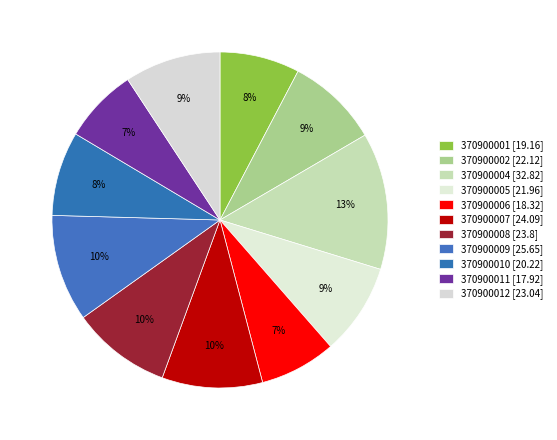

Count the number of slices in the pie.

11